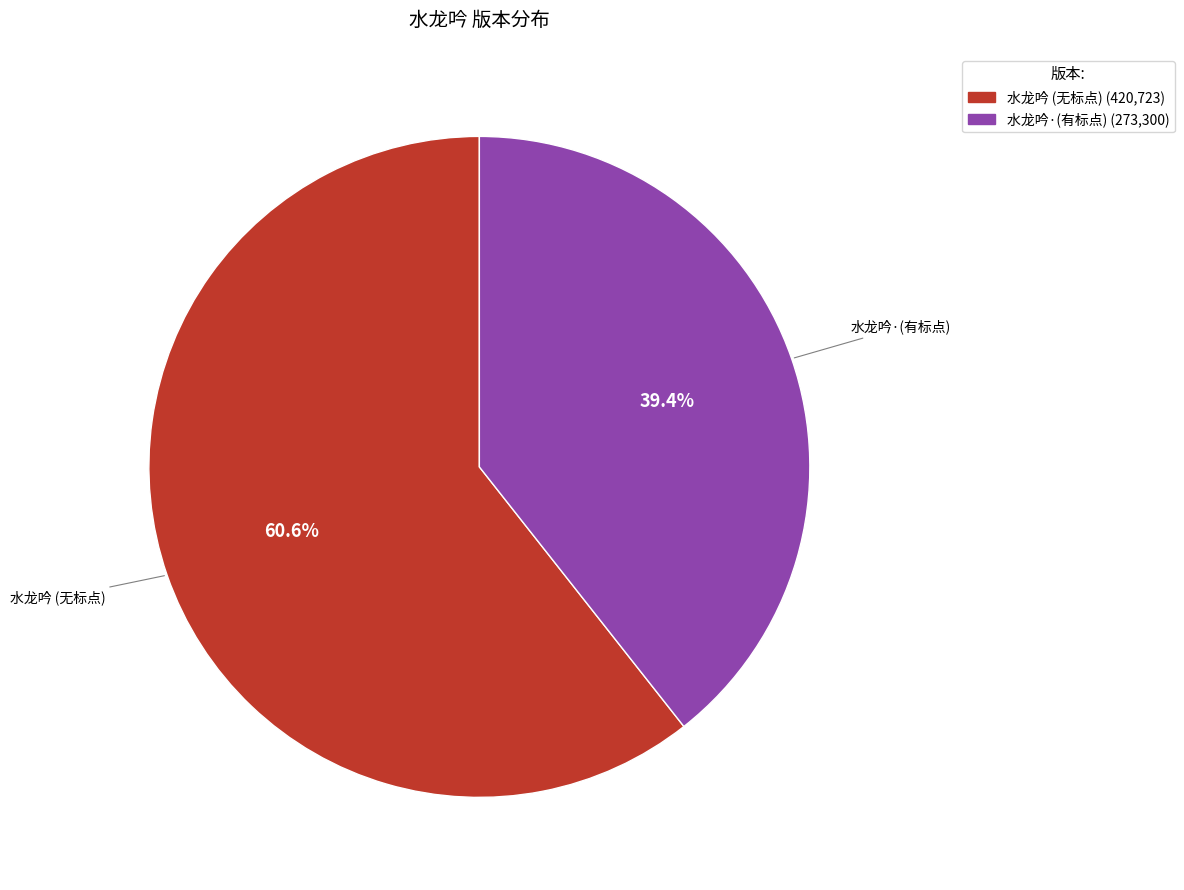

Is there a majority slice in this chart?

Yes